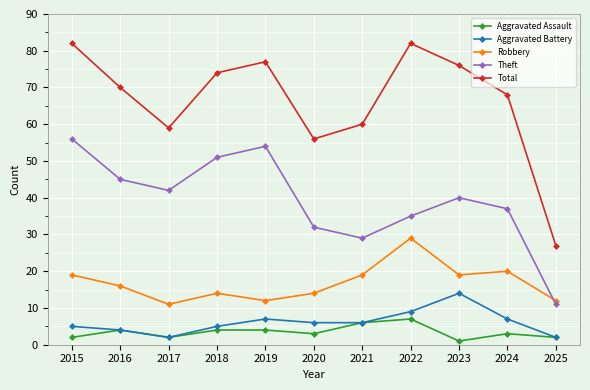

What is the total value across all series at 2015?

164